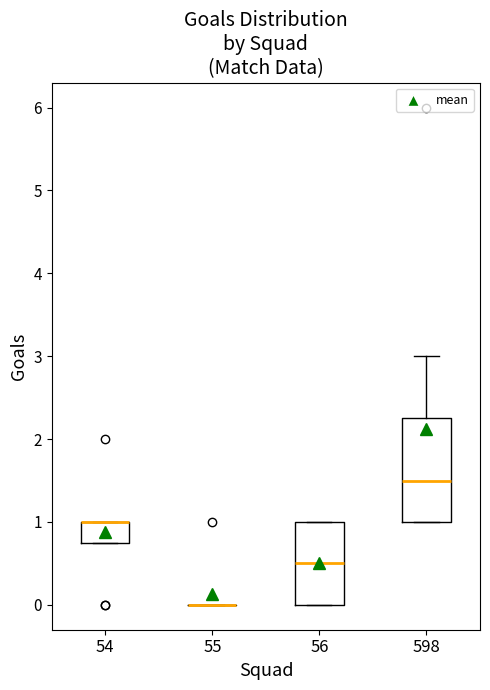

Reading left to right, transcribe this box plot: for each box, give where its median line is, the range the box spans, and where its two whiskers end, as read against the y-axis. The values are not printed on the chart, so give them approximately, as read against the axis.

54: median 1.0 (drawn on the box's upper edge), box 0.8 to 1.0, whiskers 0.8 to 1.0
55: box collapsed to a line at 0.0, whiskers 0.0 to 0.0
56: median 0.5, box 0.0 to 1.0, whiskers 0.0 to 1.0
598: median 1.5, box 1.0 to 2.3, whiskers 1.0 to 3.0